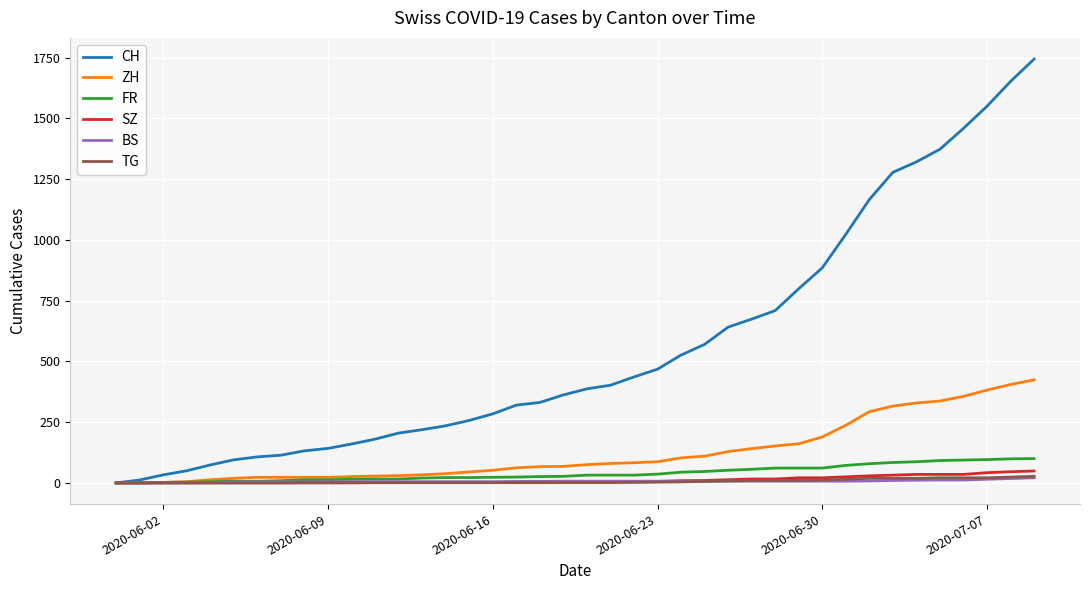

What is the maximum value for CH?

1744